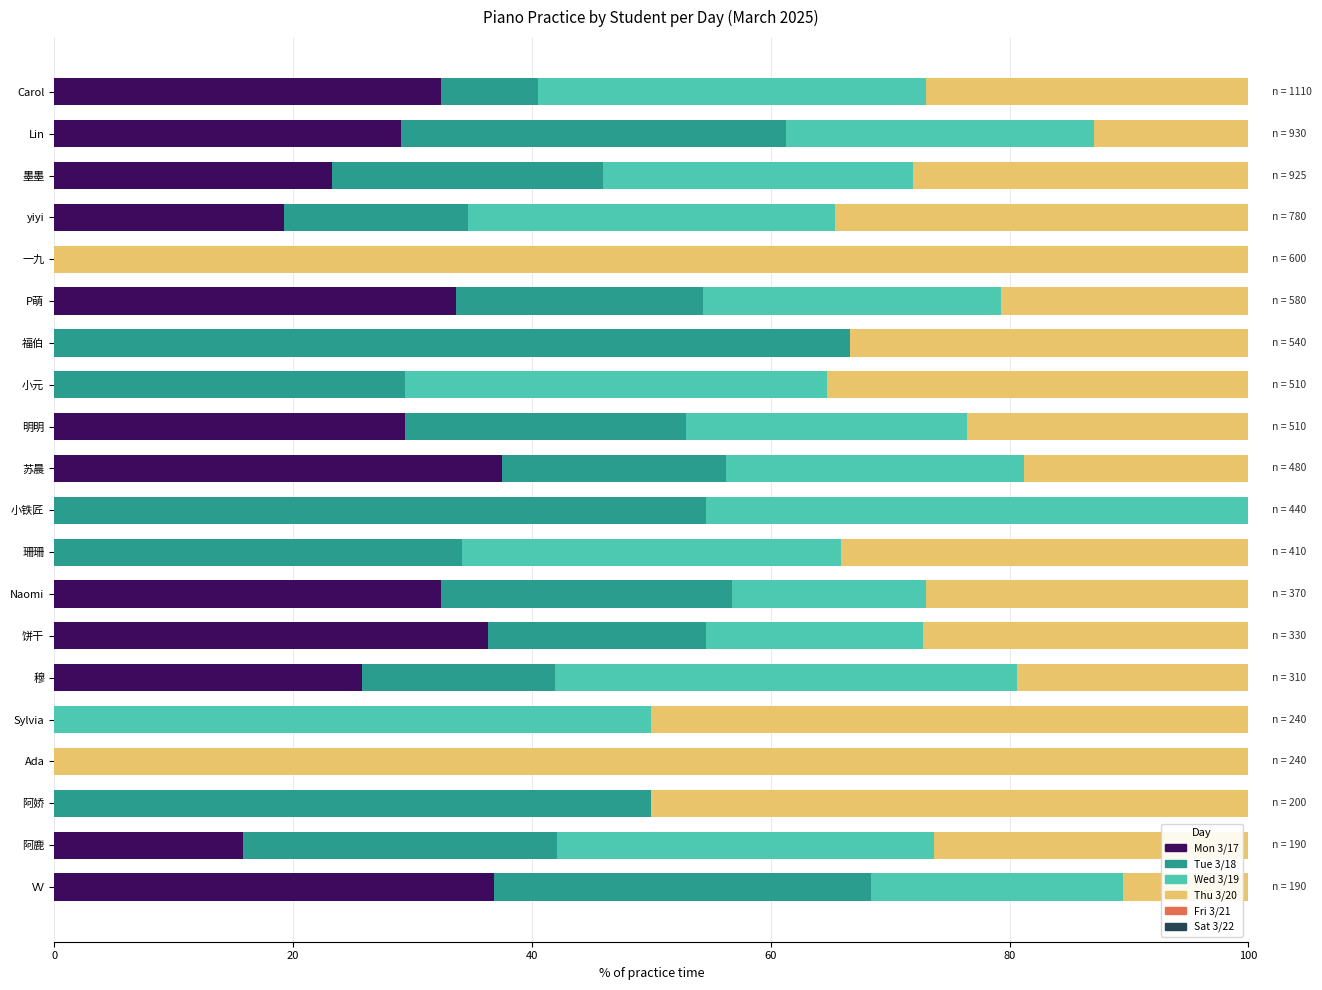

What is the total value across all series at Naomi?

100.0